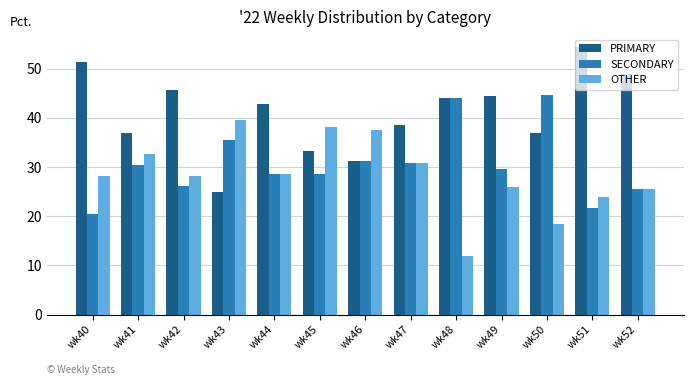

How many distinct data groups are displayed?

3